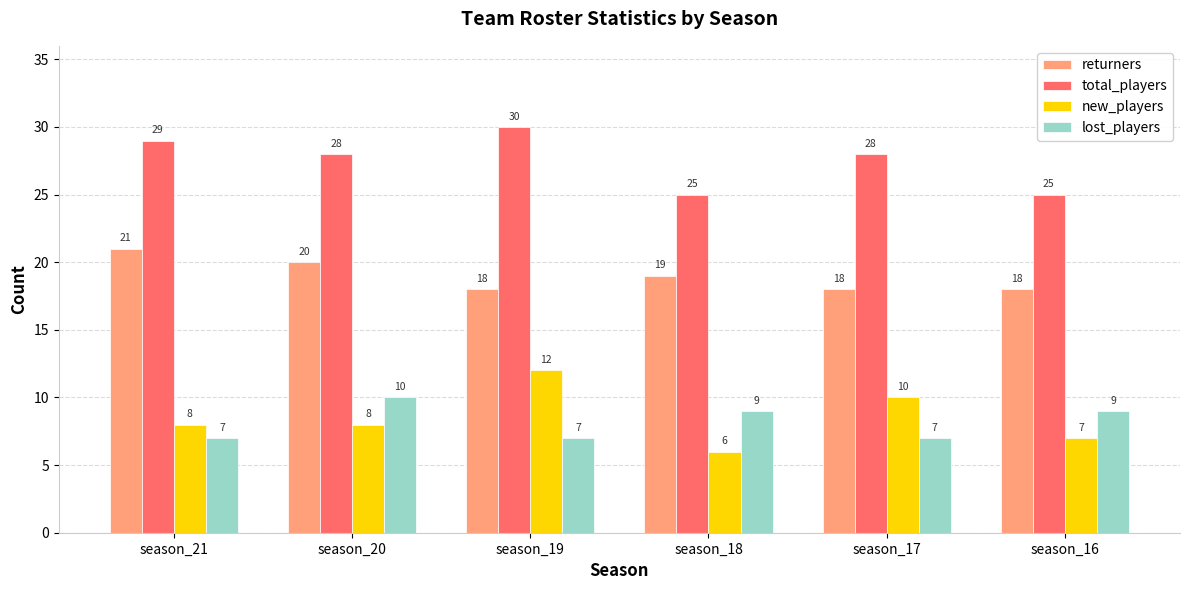

What is the minimum value for new_players?

6